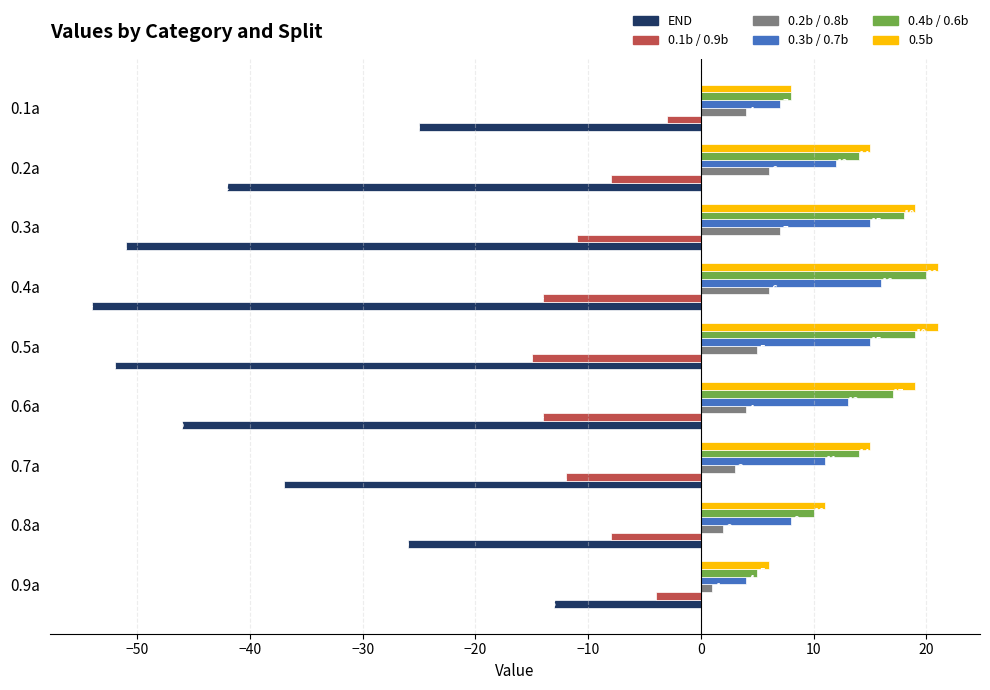

Which series has the largest total across all categories?

0.5b